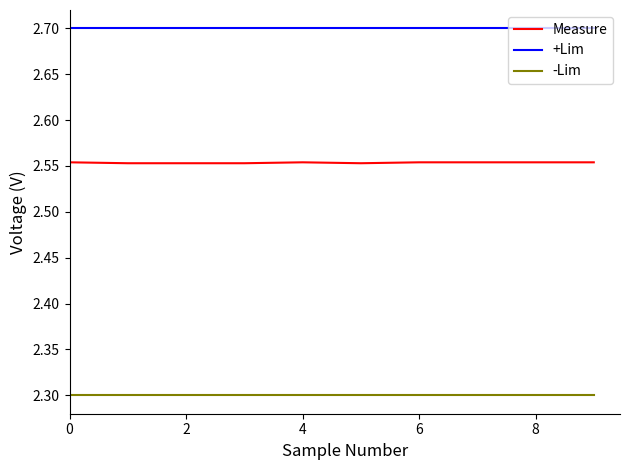

Which series has the widest spread of values?

Measure